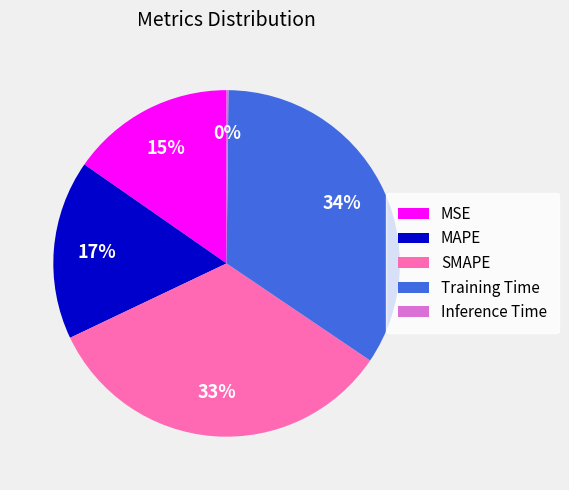

To the nearest percent, what is the difference between the largest and smallest slice percentages?

34%